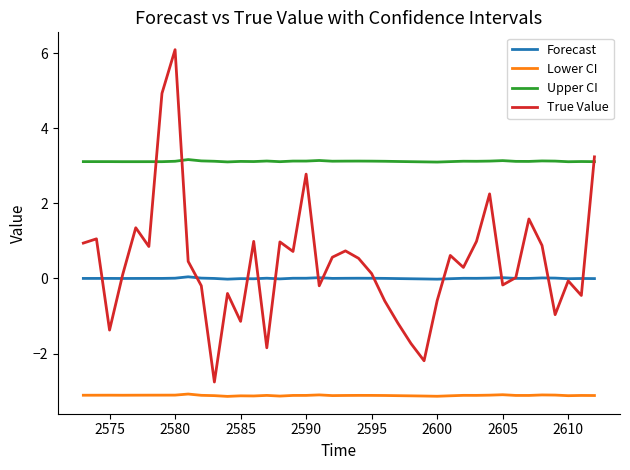

What is the minimum value for True Value?

-2.8